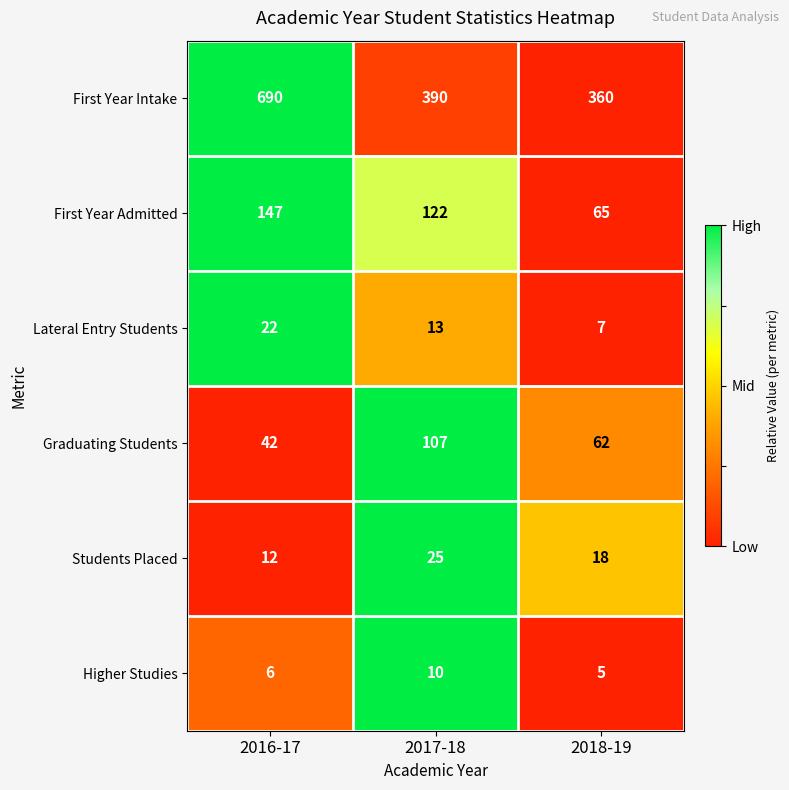

Count the number of categories in the chart.

3